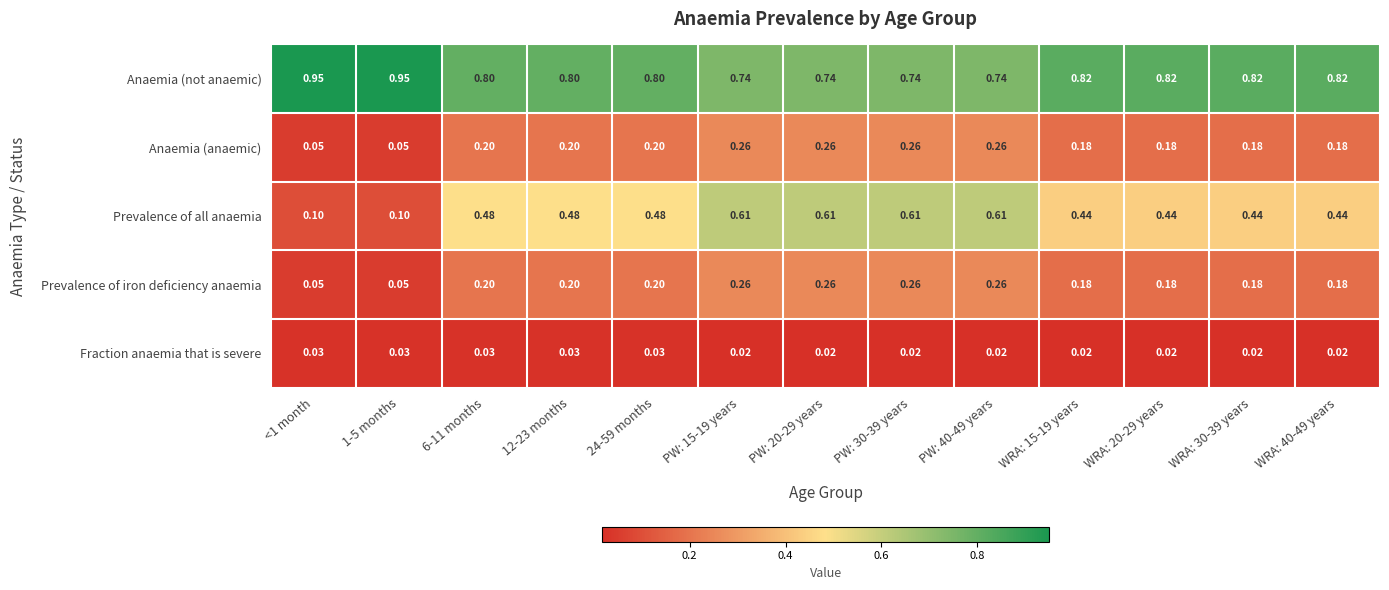

Which series changed the most between PW: 15-19 years and WRA: 20-29 years?

Prevalence of all anaemia